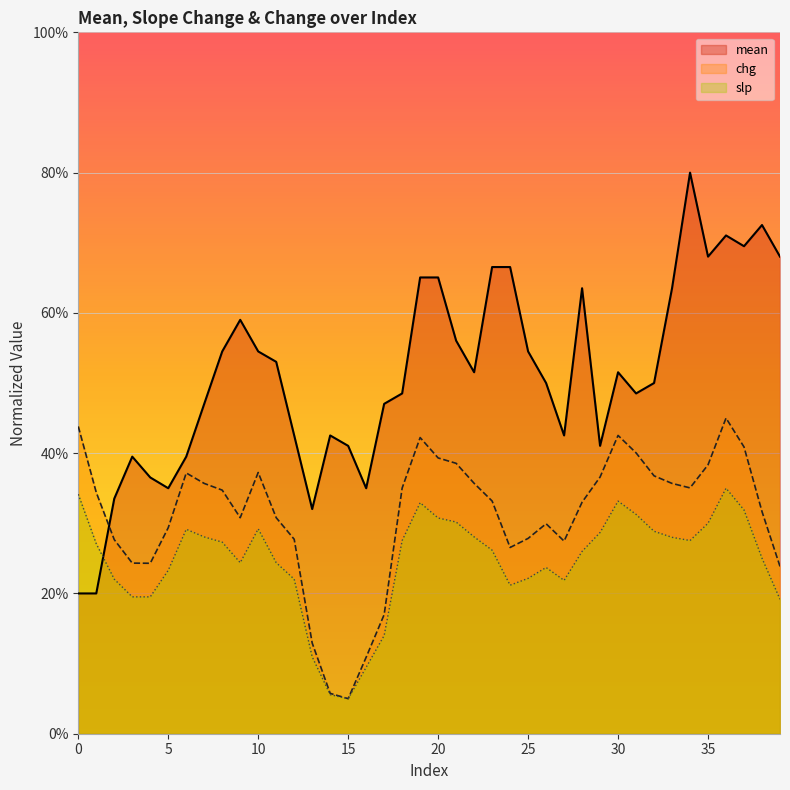

What are all the series names shown in the legend?

mean, chg, slp